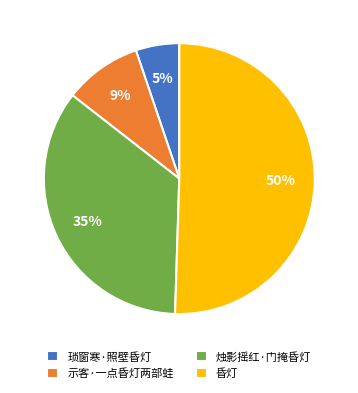

What is the majority slice?

昏灯